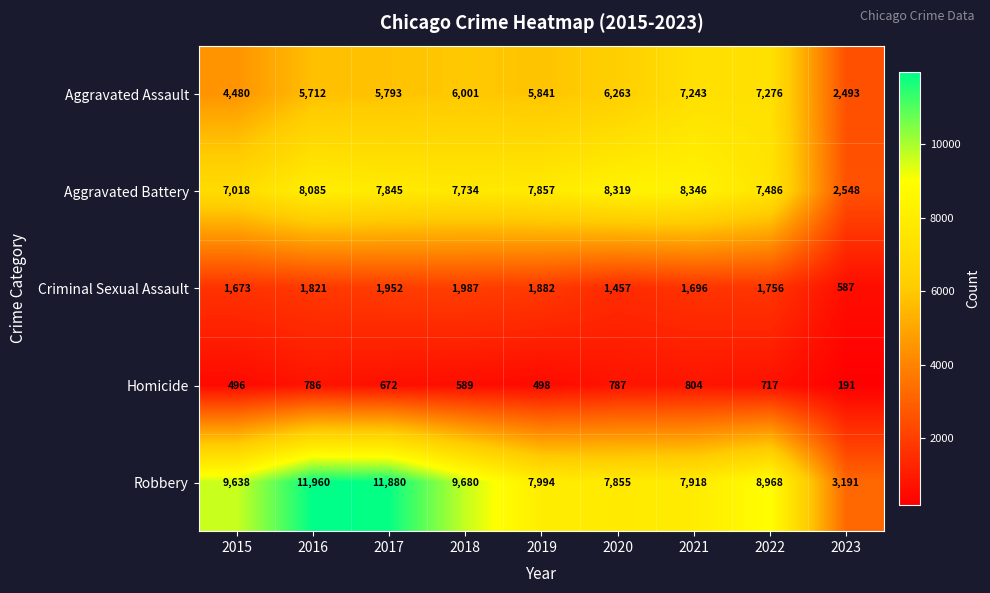

What is the total value across all series at 2015?

23305